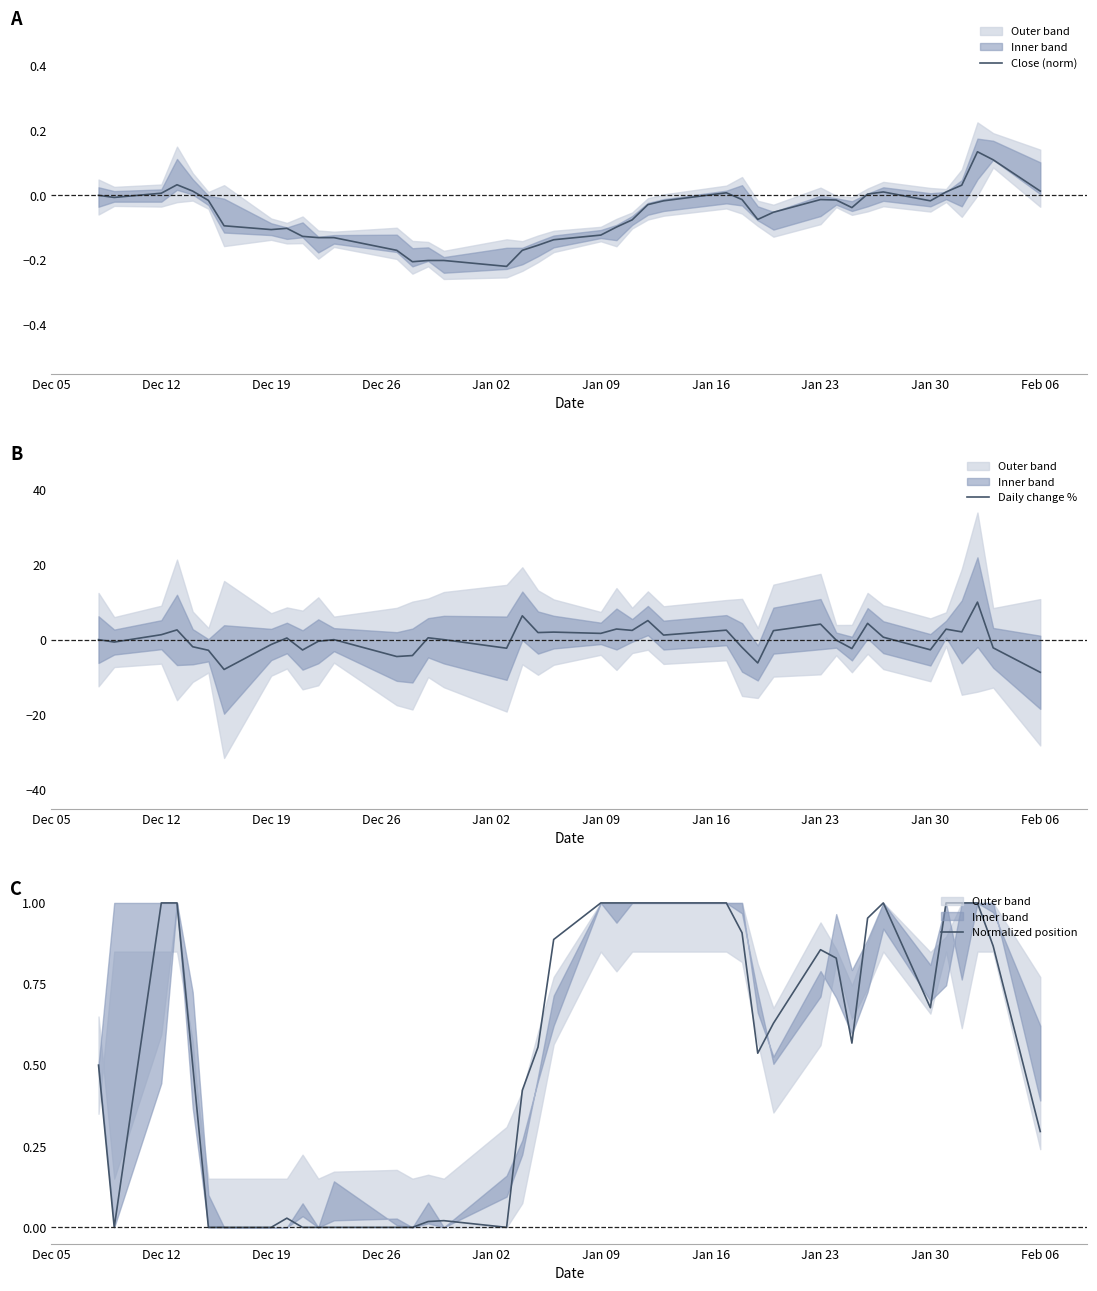

What is the minimum value for Daily change %?

-8.7